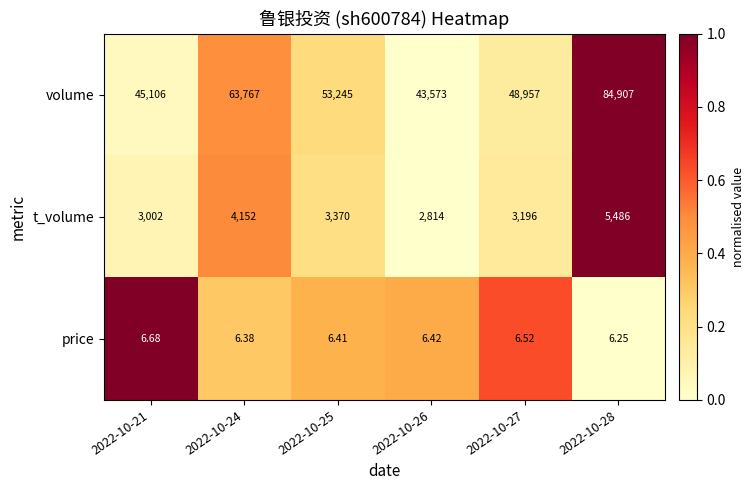

Which series has the largest range (max minus min)?

volume